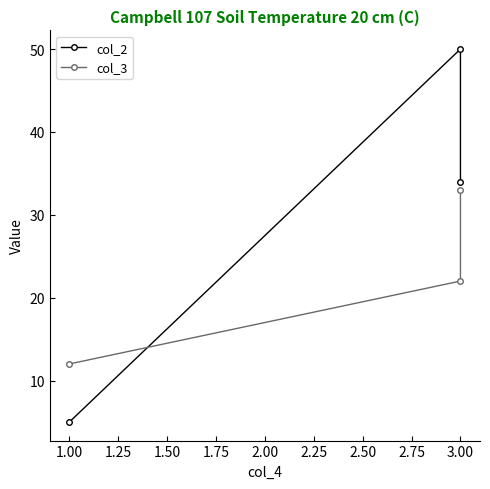

What is the minimum value shown in the chart?

5